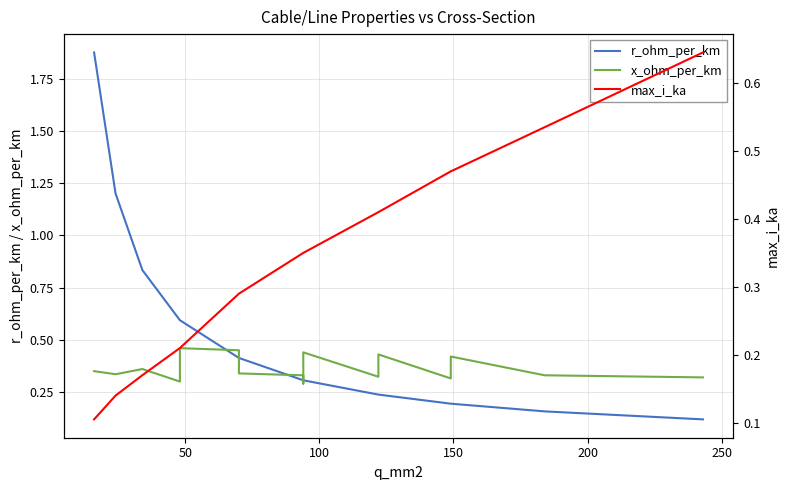

What is the value of the x_ohm_per_km point at the 17th from the left?

0.3